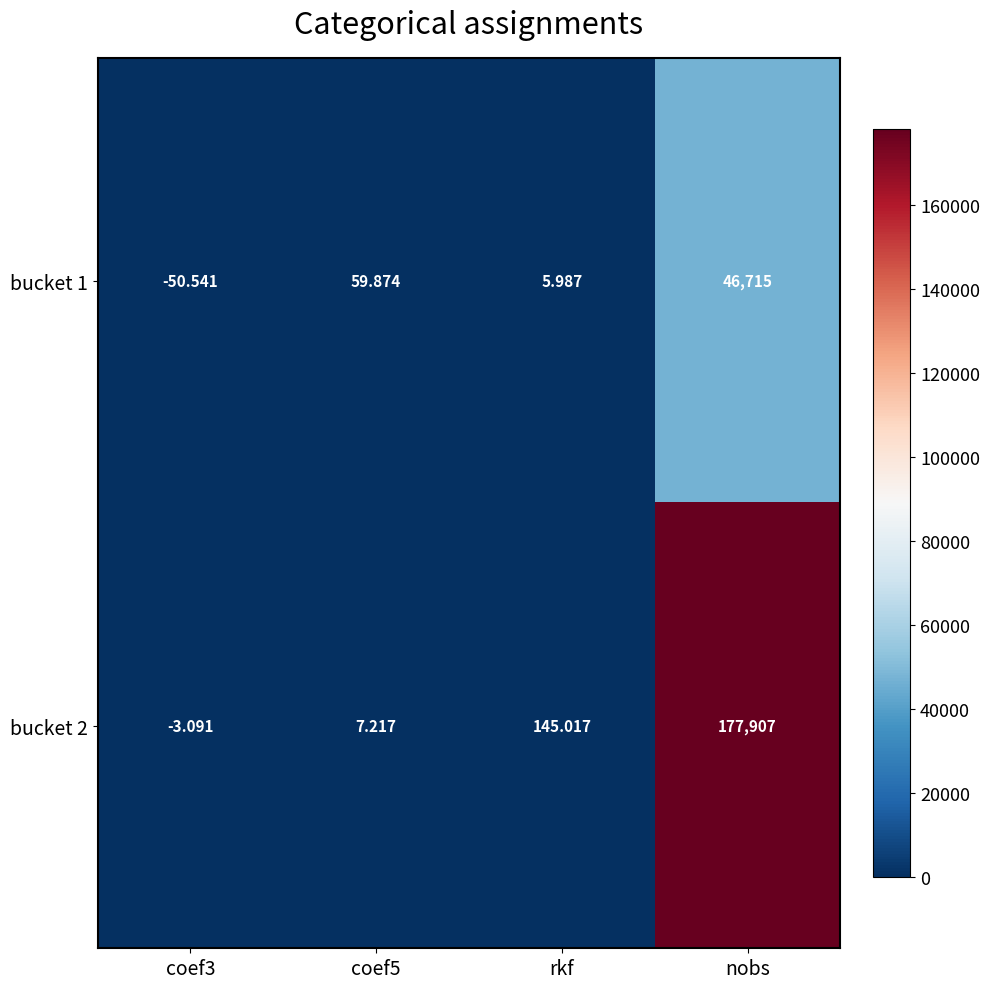

At which label is bucket 2 closest to 88951?

rkf